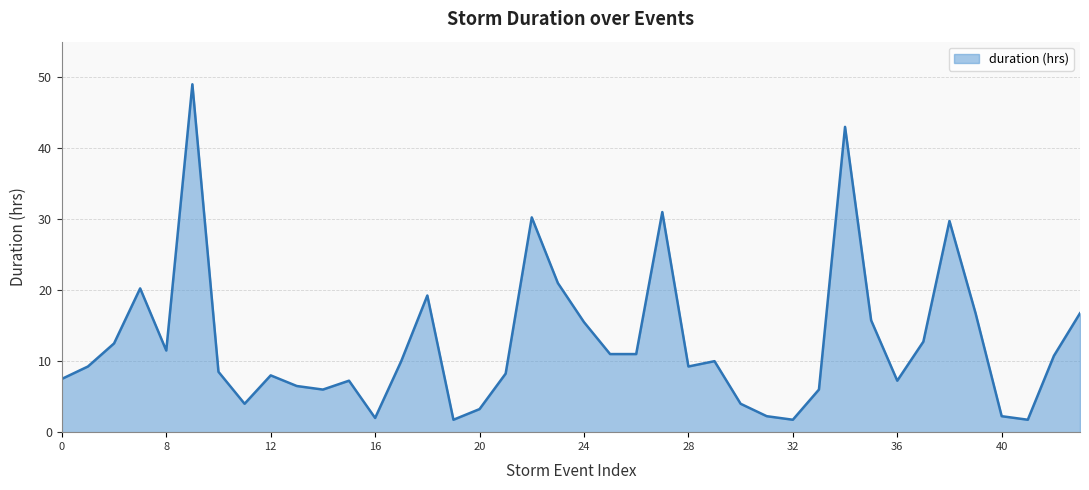

How many distinct data groups are displayed?

1